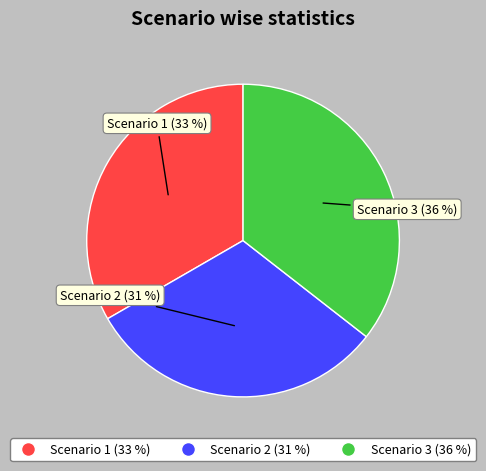

What percentage is the Scenario 3 slice, to the nearest percent?

36%